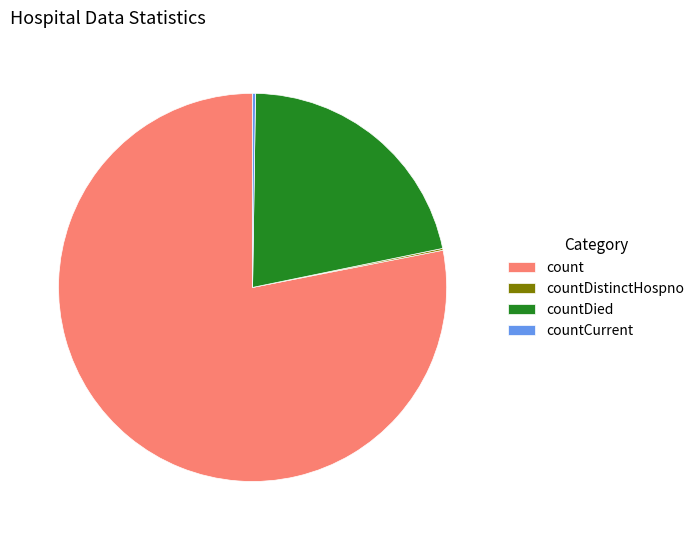

Which category has the biggest portion of the pie?

count